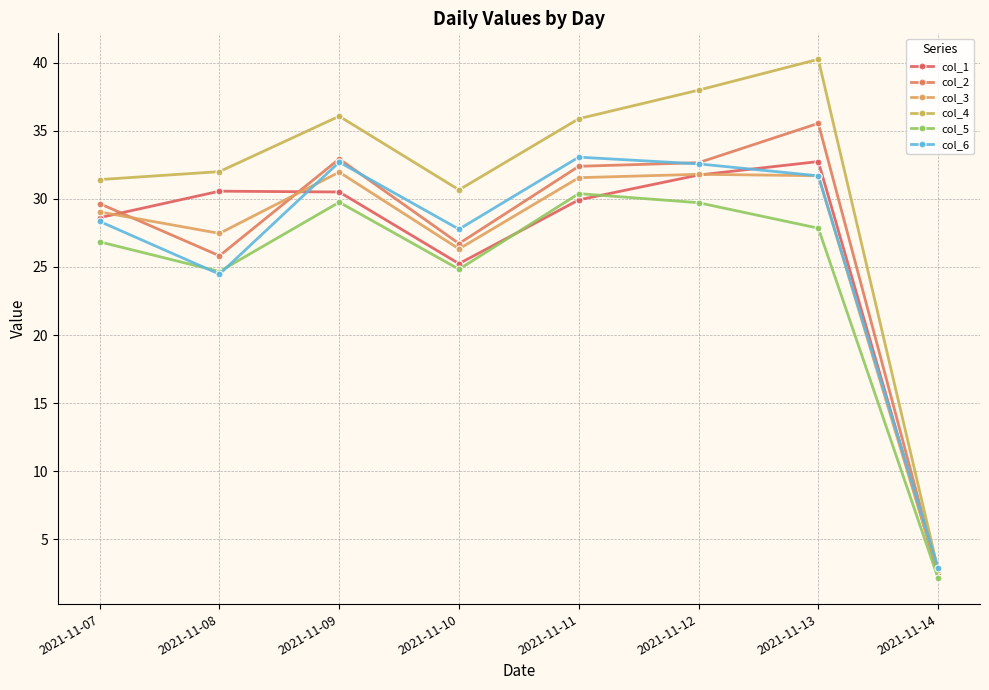

Is the value of col_5 at 2021-11-09 greater than the value of col_2 at 2021-11-11?

No